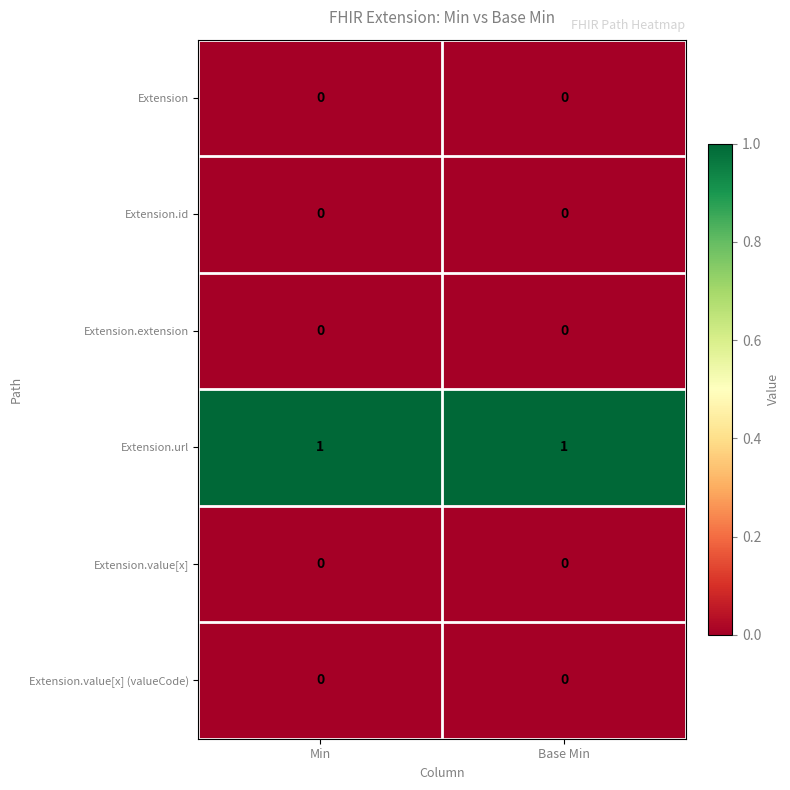

Reading left to right, list all the values displayed in this chart.

Extension: Min=0	Base Min=0
Extension.id: Min=0	Base Min=0
Extension.extension: Min=0	Base Min=0
Extension.url: Min=1	Base Min=1
Extension.value[x]: Min=0	Base Min=0
Extension.value[x] (valueCode): Min=0	Base Min=0